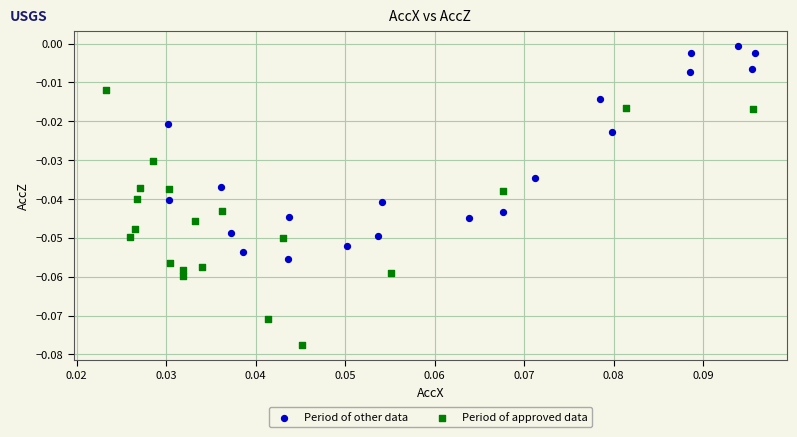

Which series reaches the maximum Y coordinate?

Period of other data